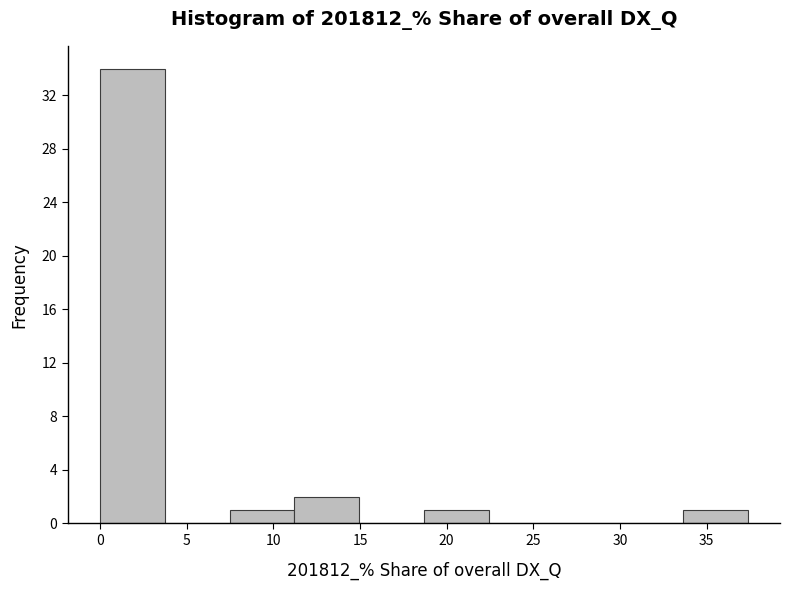

Reading left to right, list every bar in this chart as the range it spans on the x-axis followed by its height. Neither the bar edges nor the heights are printed on the chart, so give them approximately, as read against the axes.

0.0 to 3.5: 34
3.5 to 7.5: 0
7.5 to 11.0: 1
11.0 to 15.0: 2
15.0 to 18.5: 0
18.5 to 22.5: 1
22.5 to 26.0: 0
26.0 to 30.0: 0
30.0 to 33.5: 0
33.5 to 37.5: 1